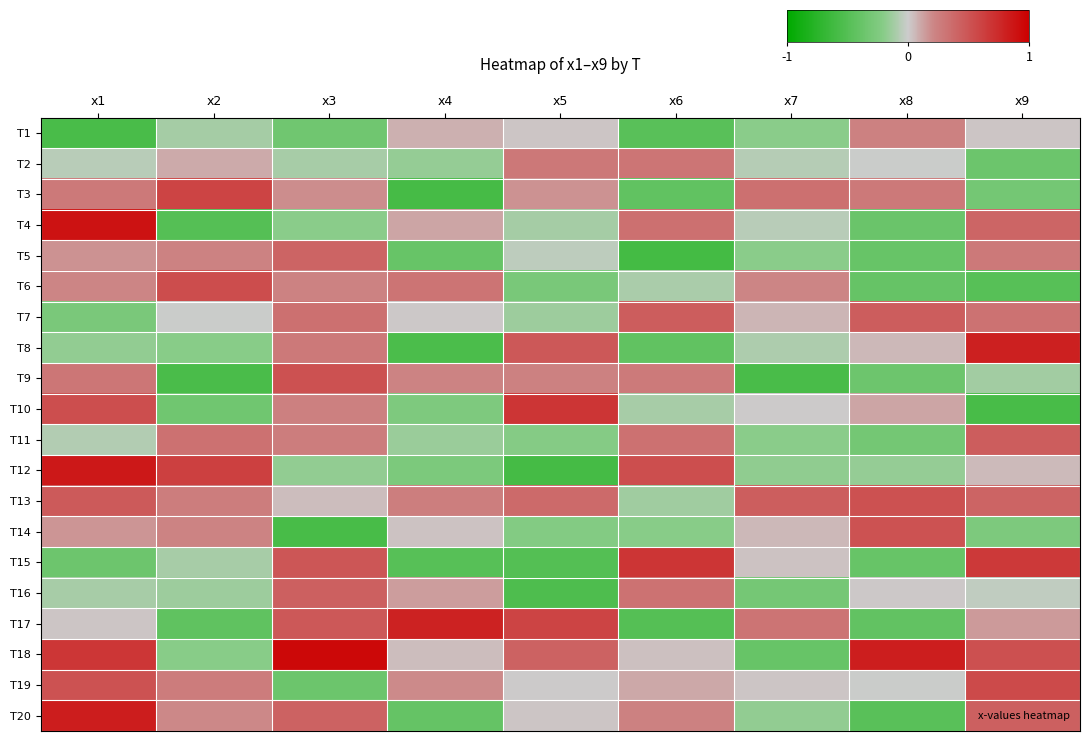

Which series has the largest range (max minus min)?

T12